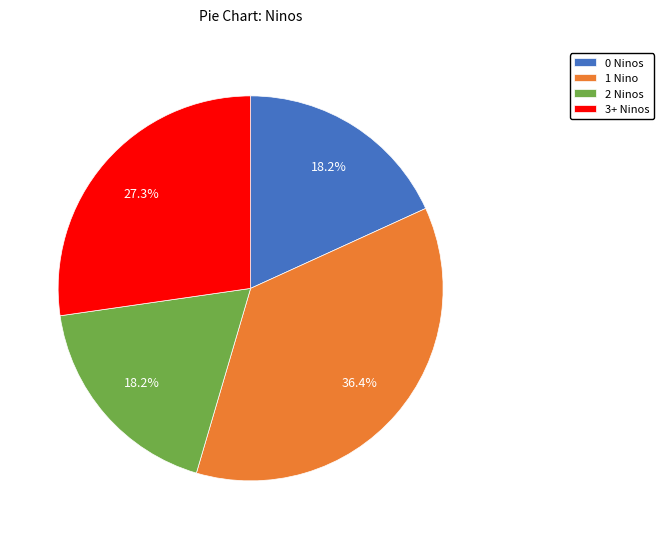

Count the number of slices in the pie.

4